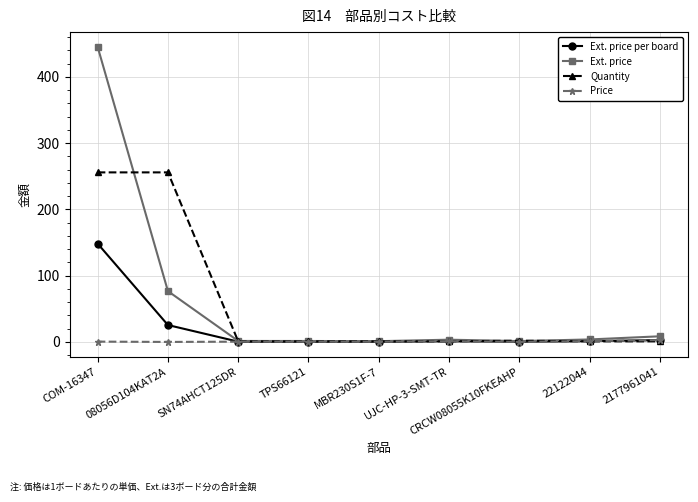

What is the maximum value shown in the chart?

445.4